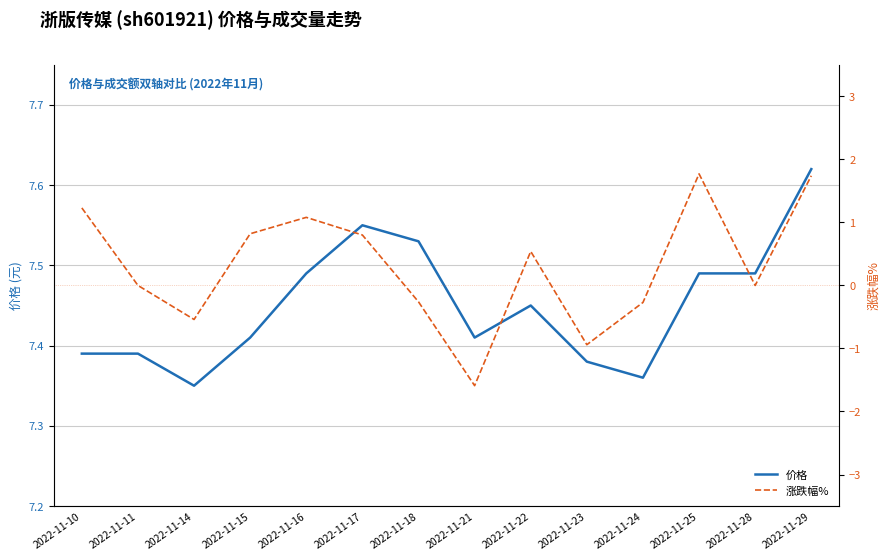

In 涨跌幅%, how many points are higher than both neighbors (excluding endpoints)?

3